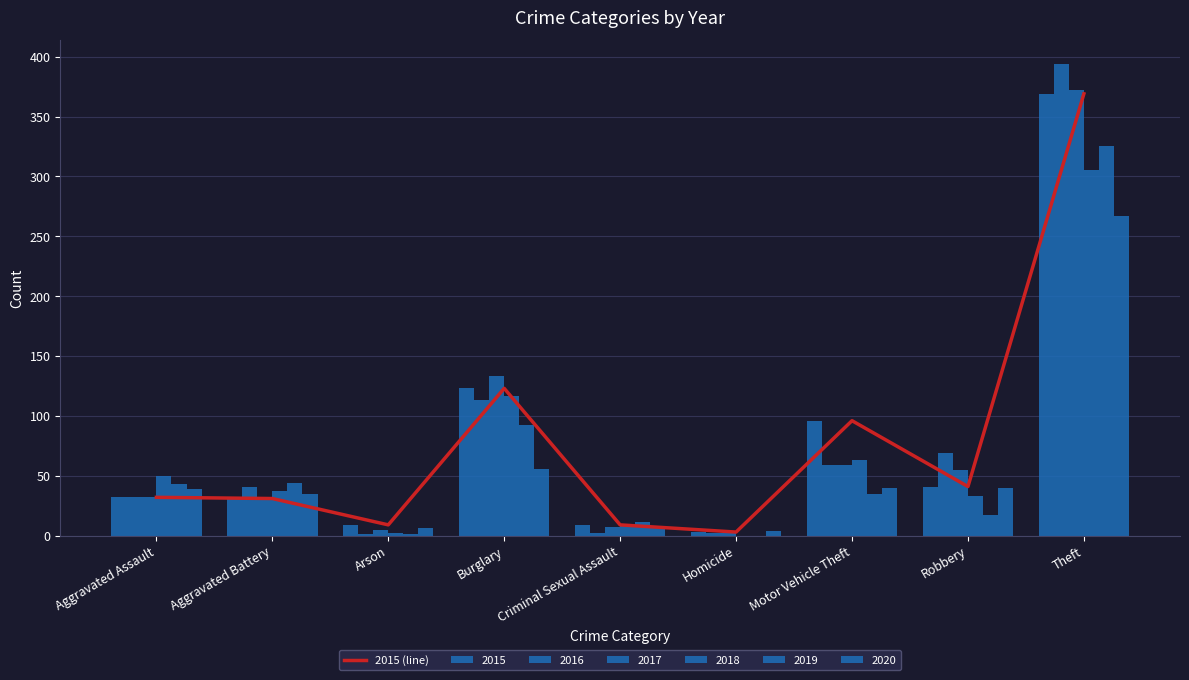

Which has a higher value, Criminal Sexual Assault or Theft?

Theft